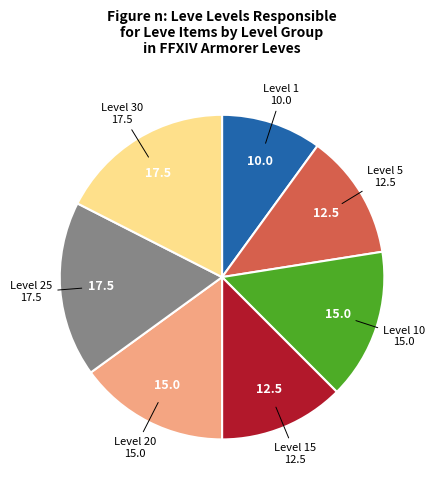

Which has a higher value, Level 1 or Level 20?

Level 20